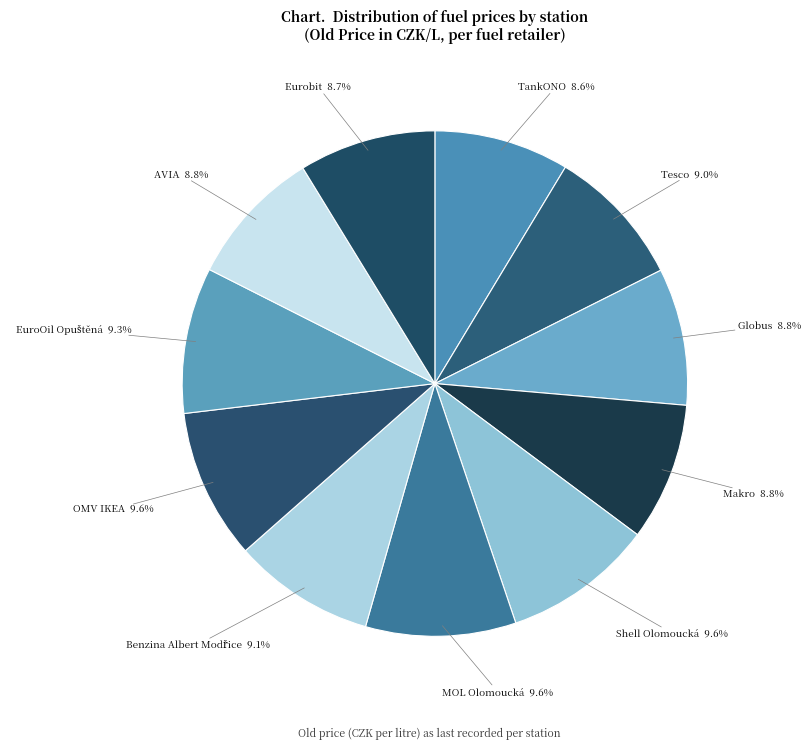

How many slices are in this pie chart?

11